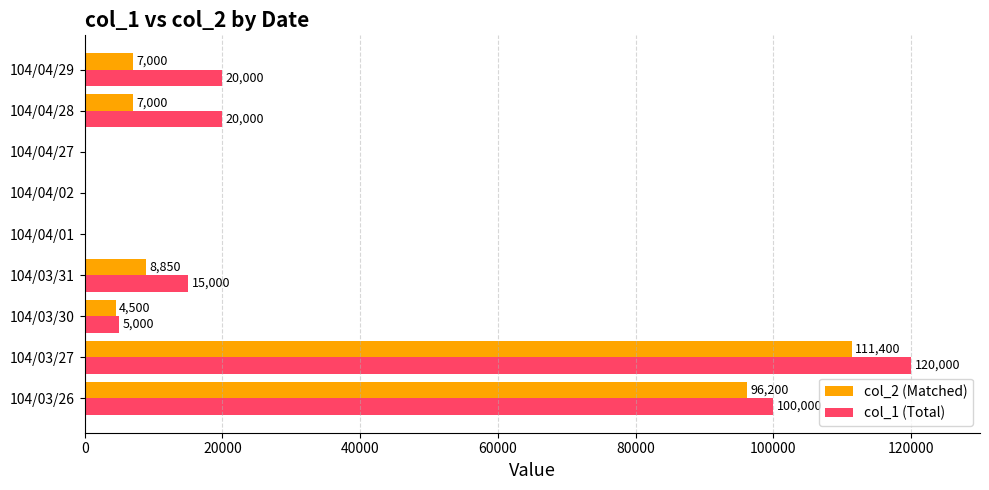

How many series are shown in this chart?

2